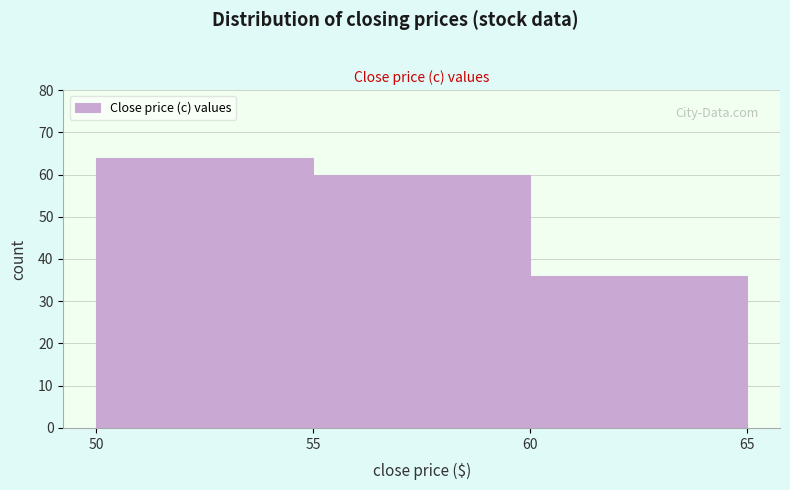

Reading left to right, transcribe this chart: for each bar, give the range it covers on the x-axis and its height. The values are not printed on the chart, so give them approximately, as read against the axis.

50 to 55: 64
55 to 60: 60
60 to 65: 36